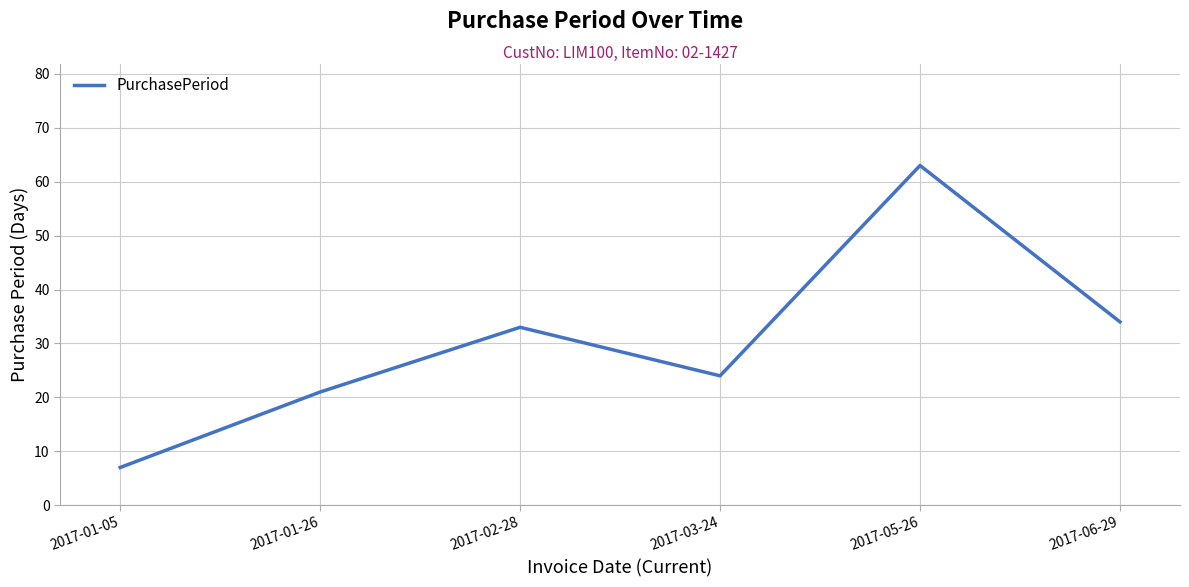

List the labels in order of value, largest first.

2017-05-26, 2017-06-29, 2017-02-28, 2017-03-24, 2017-01-26, 2017-01-05